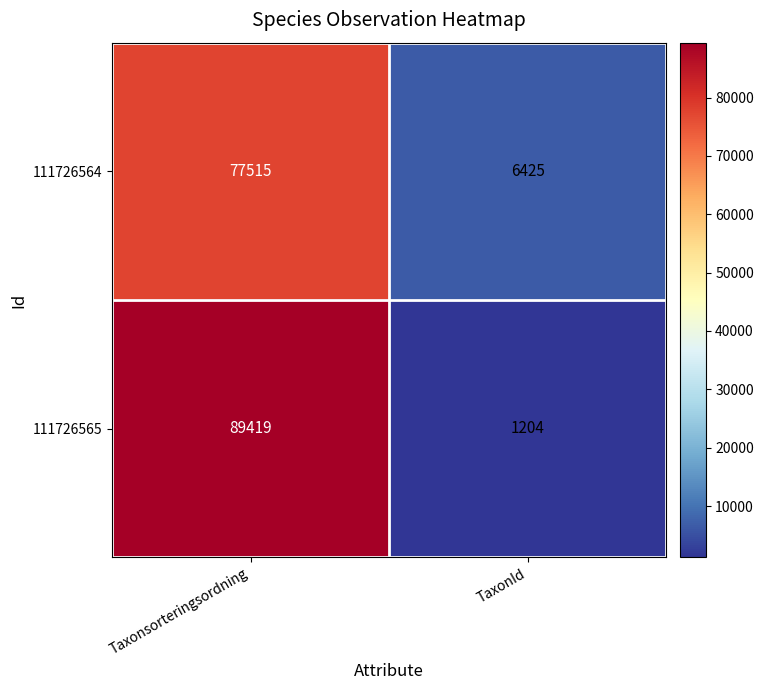

What is the average value of the 111726564 series?

41970